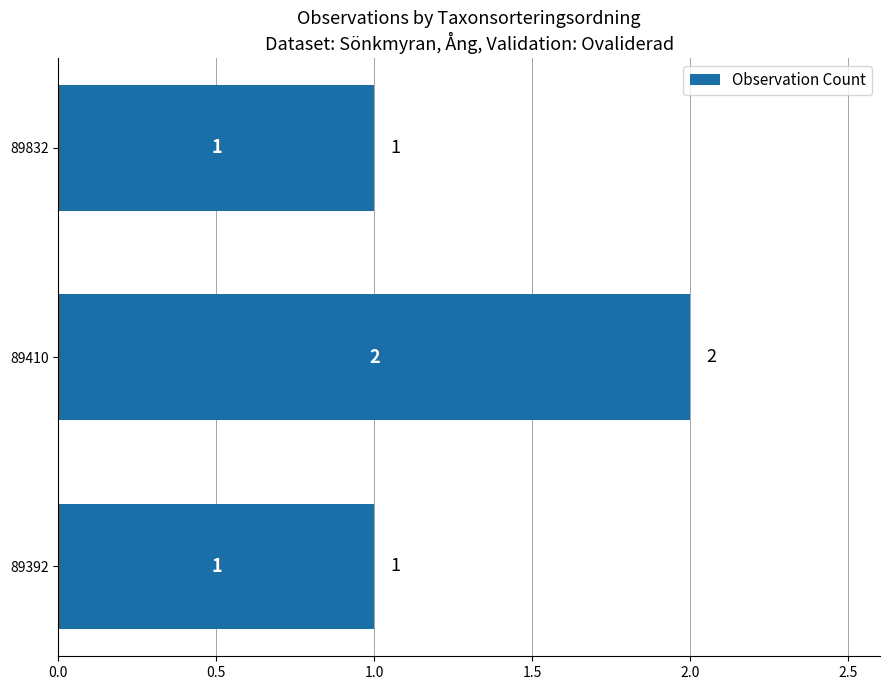

What is the ratio of the value at 89832 to the value at 89392?

1.0